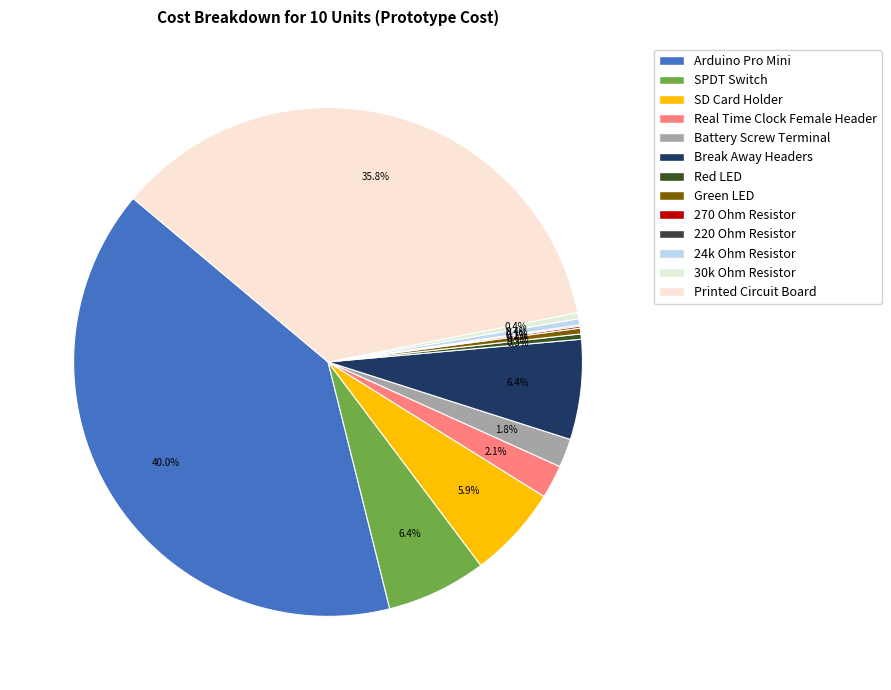

True or false: Break Away Headers accounts for 6% of the total.

True